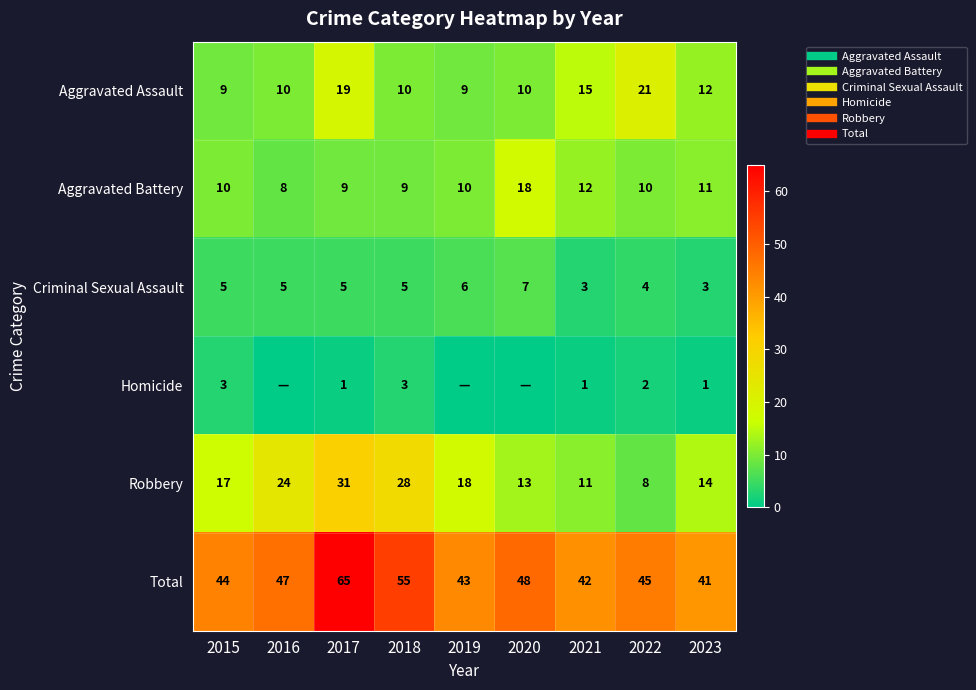

What is the difference between the maximum and second lowest values in the Aggravated Battery series?

9